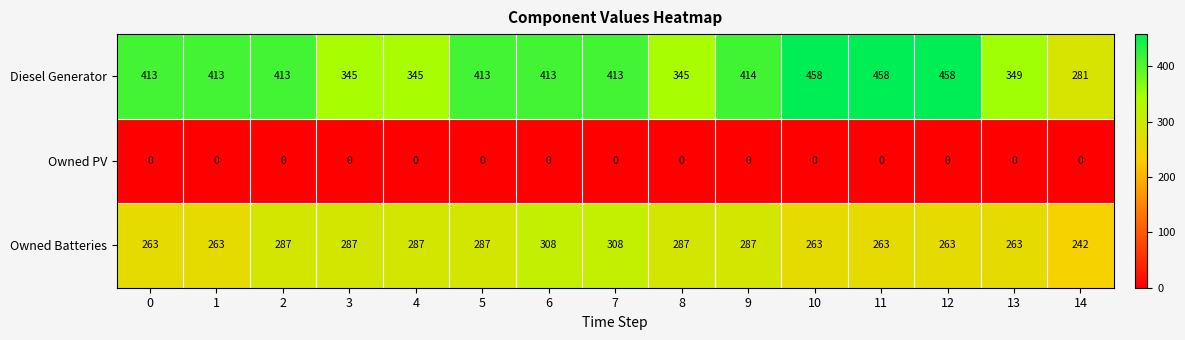

The Diesel Generator series shows 134 at 9. True or false?

False